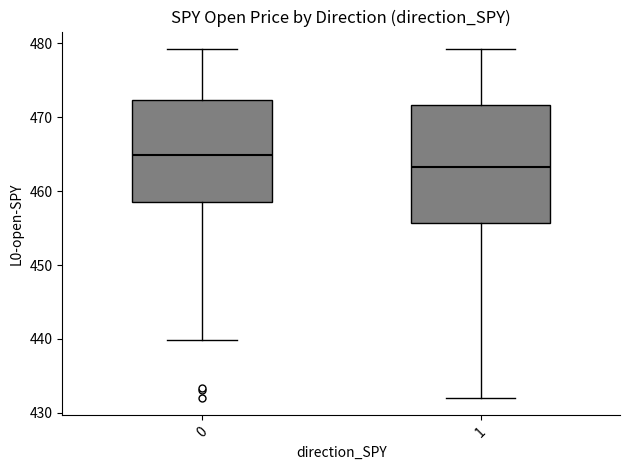

Where is the lower edge of the box at x = 0 on the y-axis? The values are not printed on the chart, so give them approximately, as read against the axis.

458